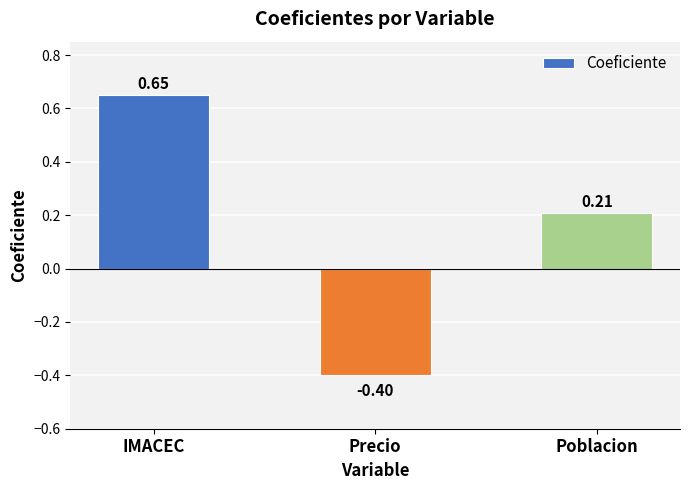

What is the value of the 2nd bar from the left?

-0.4